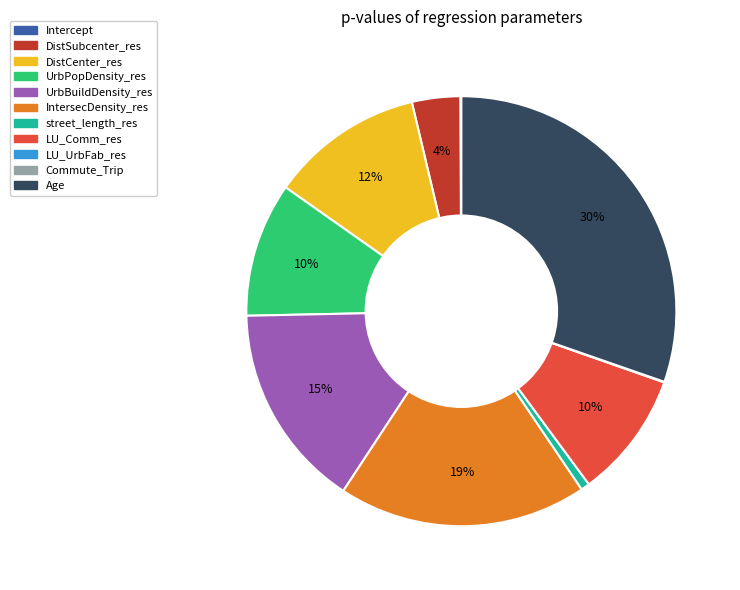

Which slice is the largest?

Age